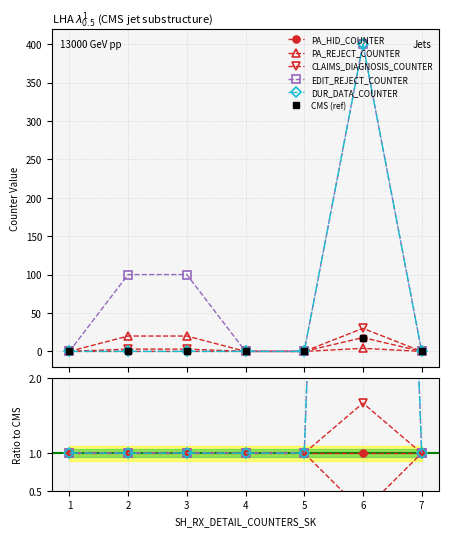

True or false: DUR_DATA_COUNTER has a value of 0.6 at 7.

False